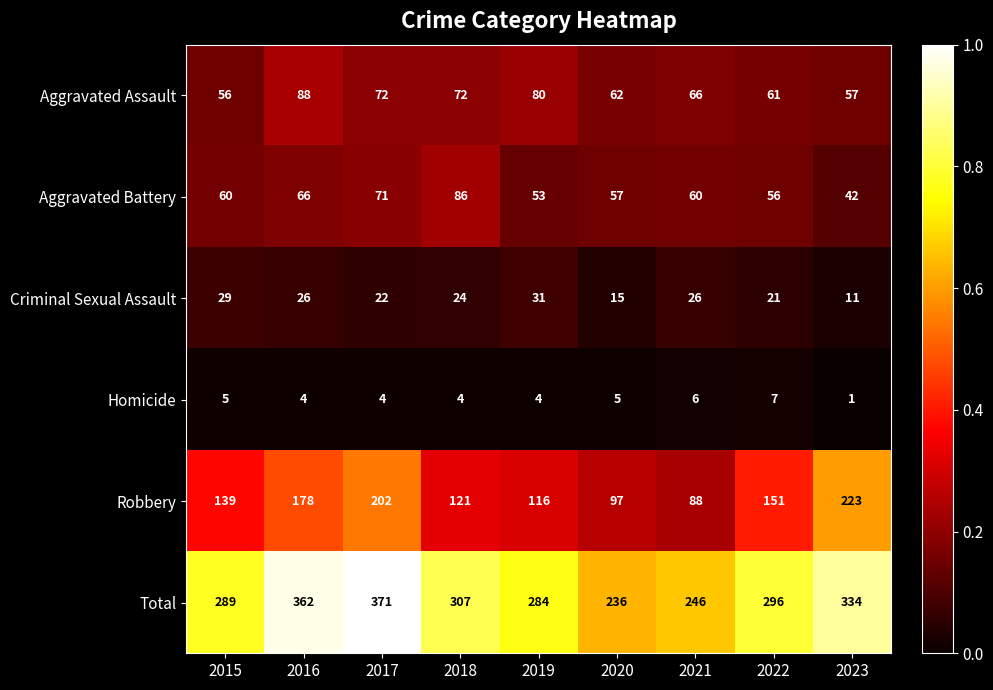

What is the difference between the Aggravated Assault values at 2020 and 2016?

26